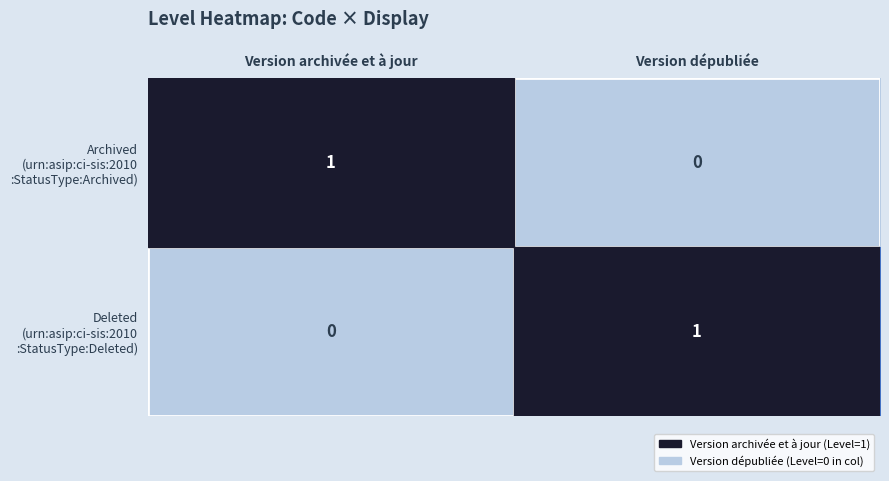

Which category has the lowest value across all series?

Version dépubliée